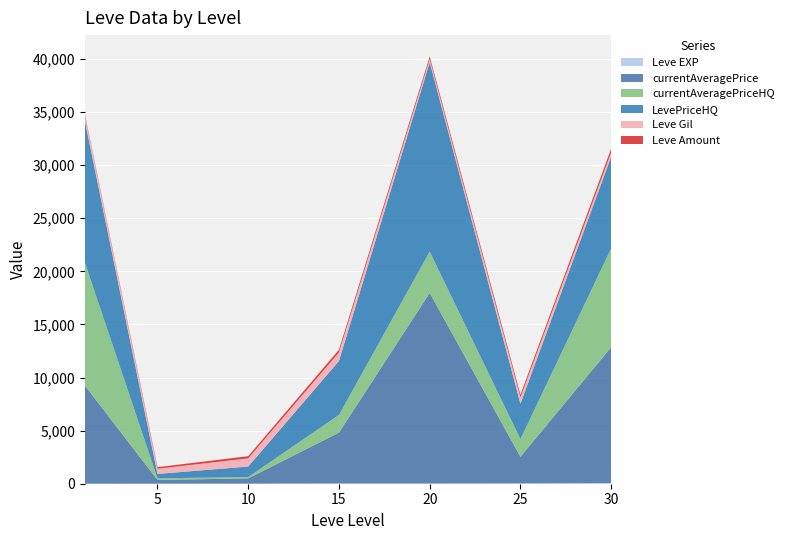

At which category is the sum across all series the highest?

20